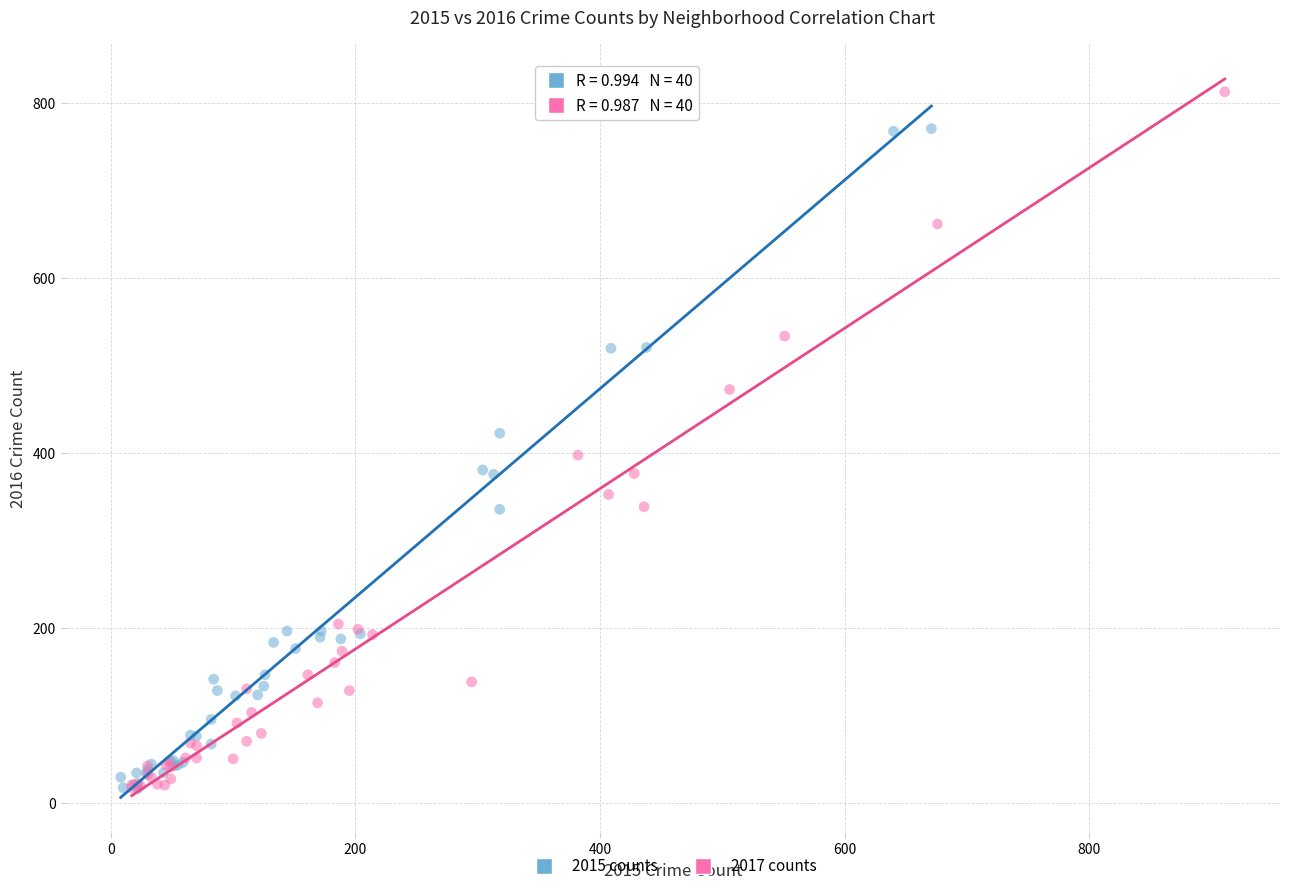

Which series has the widest spread of Y values?

2017 counts